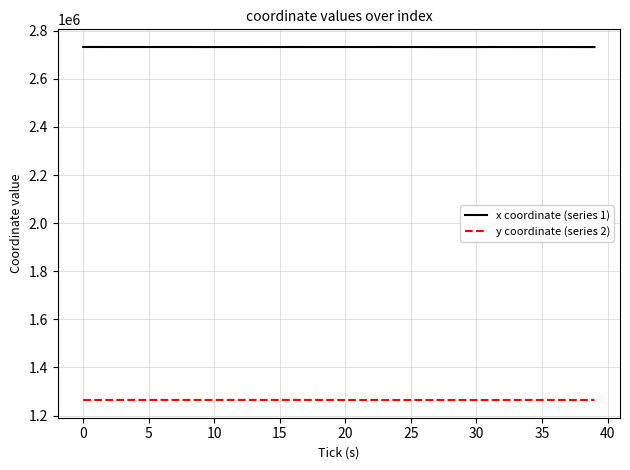

True or false: x coordinate (series 1) and y coordinate (series 2) intersect in this chart.

False